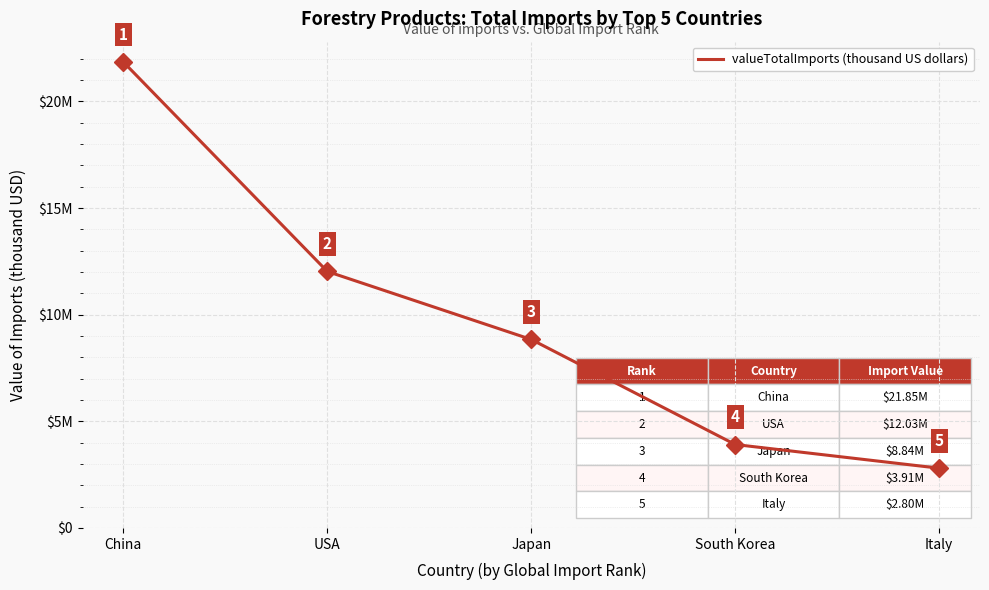

Is this an area chart (filled region under the line)?

No